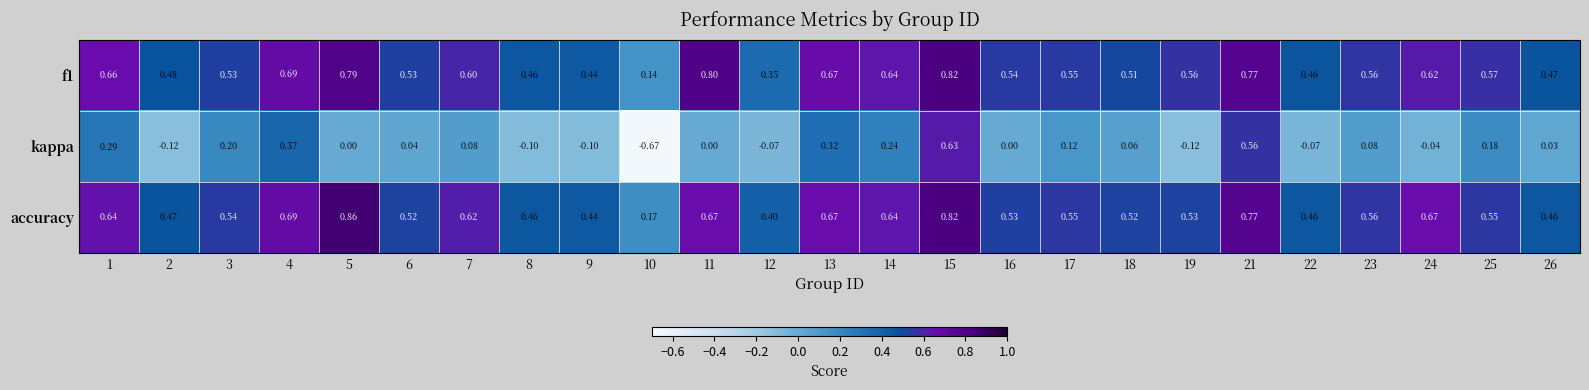

At which category does the chart reach its minimum across all series?

10